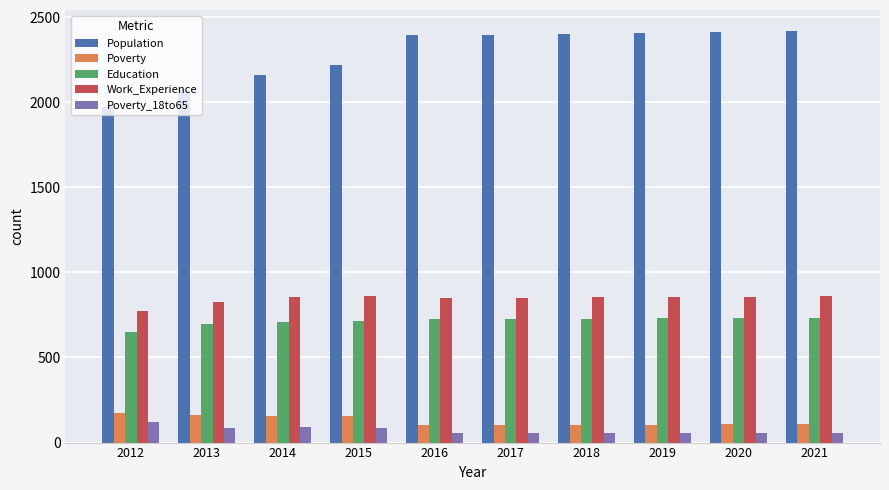

What is the sum of all Education values?

7141